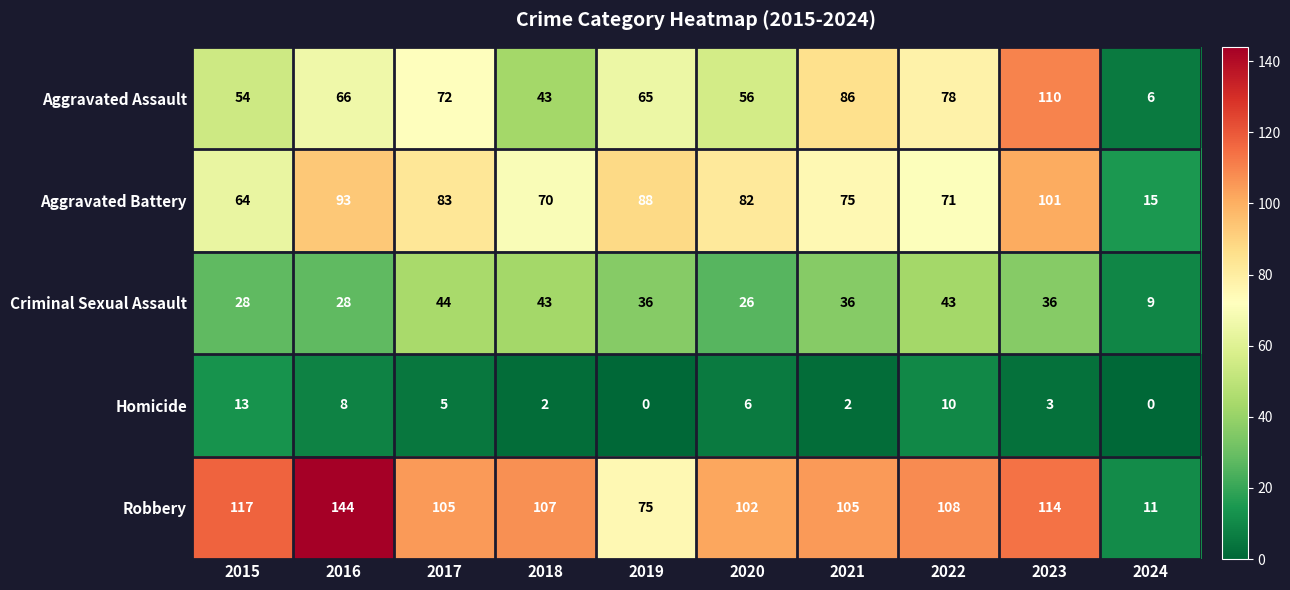

Rank the categories by Aggravated Assault value from lowest to highest.

2024, 2018, 2015, 2020, 2019, 2016, 2017, 2022, 2021, 2023